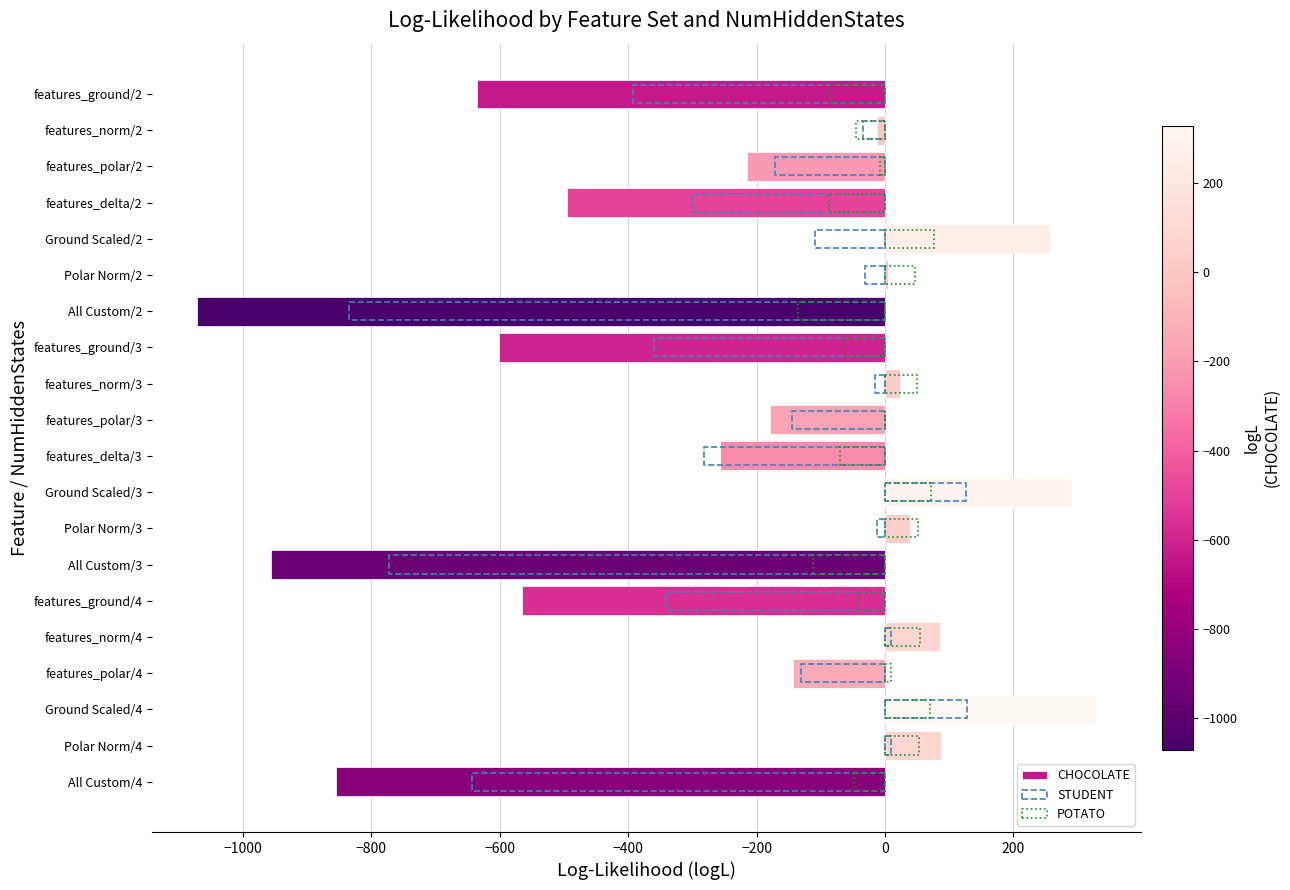

What is the average value of the POTATO series?

-10.8